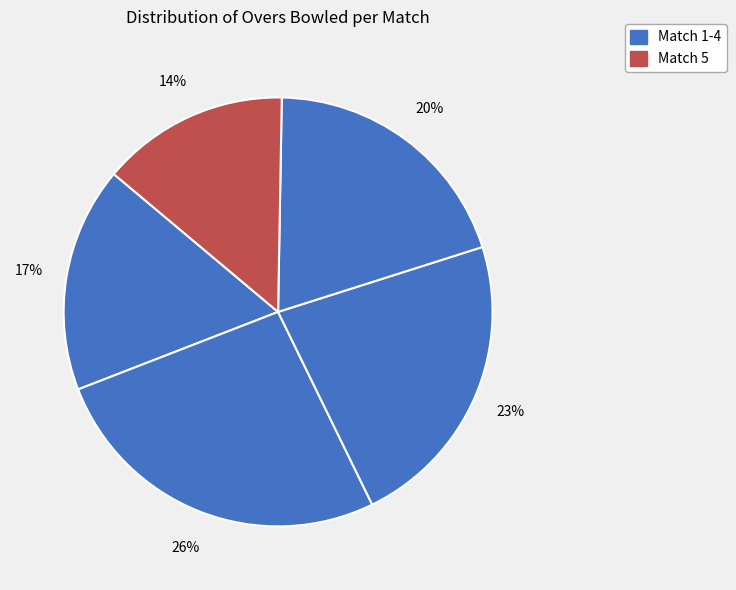

Is there any slice that represents more than half of the pie?

No